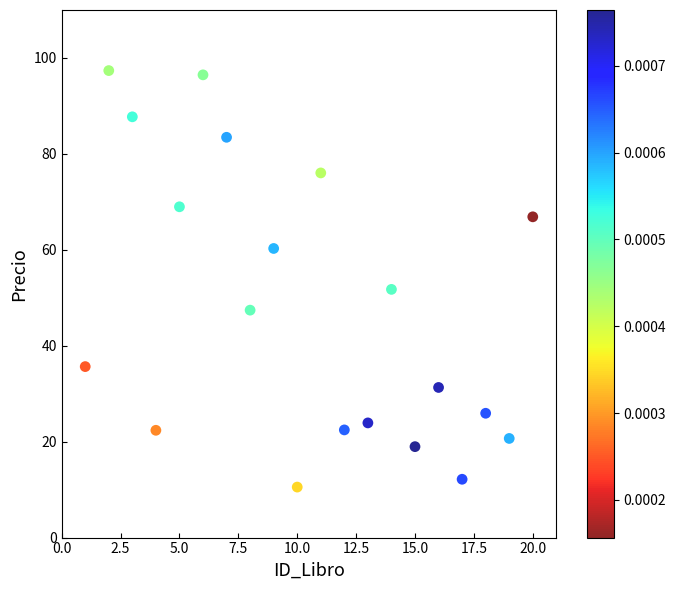

What is the range of X values (max minus min)?

19.0